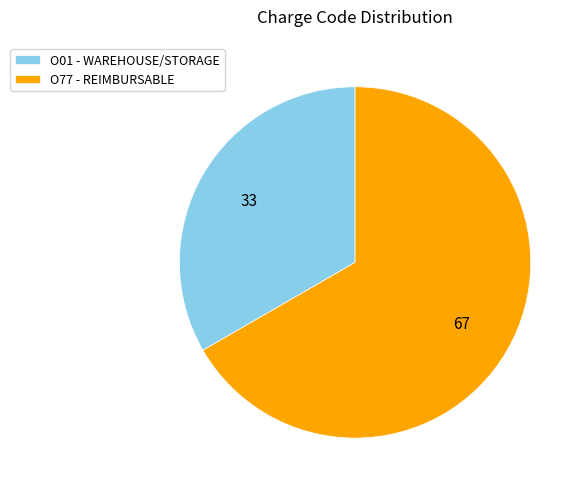

True or false: O01 - WAREHOUSE/STORAGE accounts for 33% of the total.

True